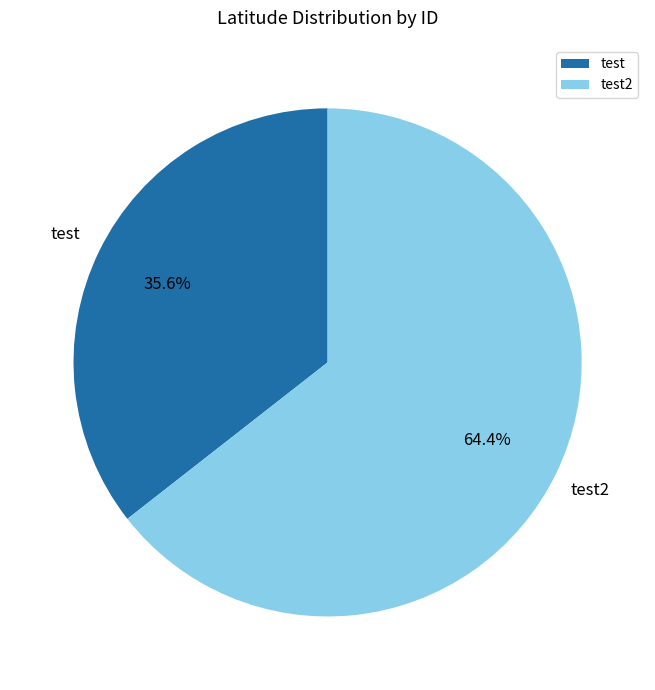

To the nearest percent, what percentage of the pie is test?

36%